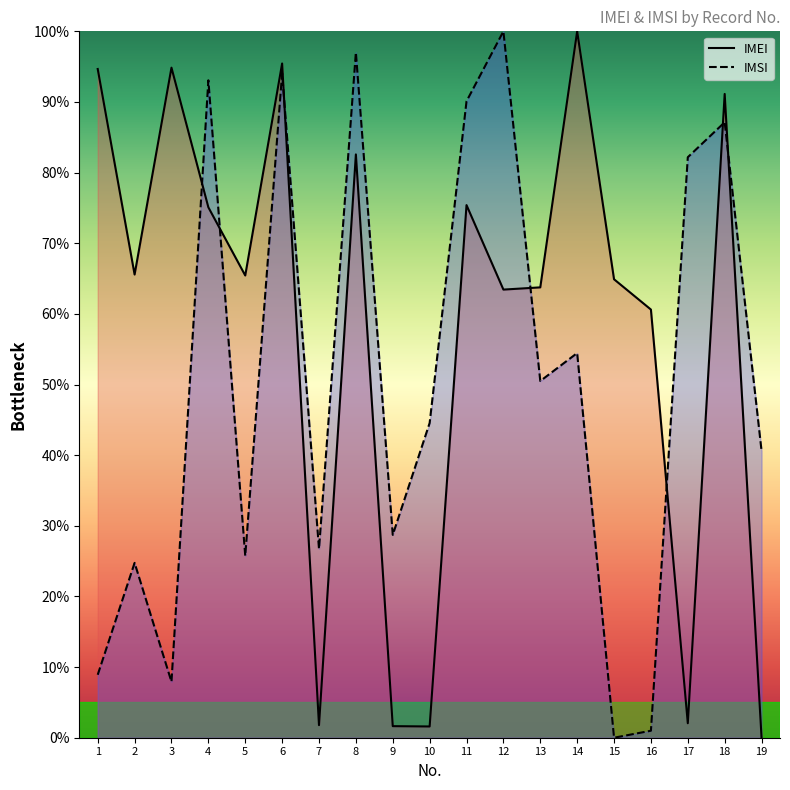

What is the sum of the IMSI values at 15 and 18?

87.1